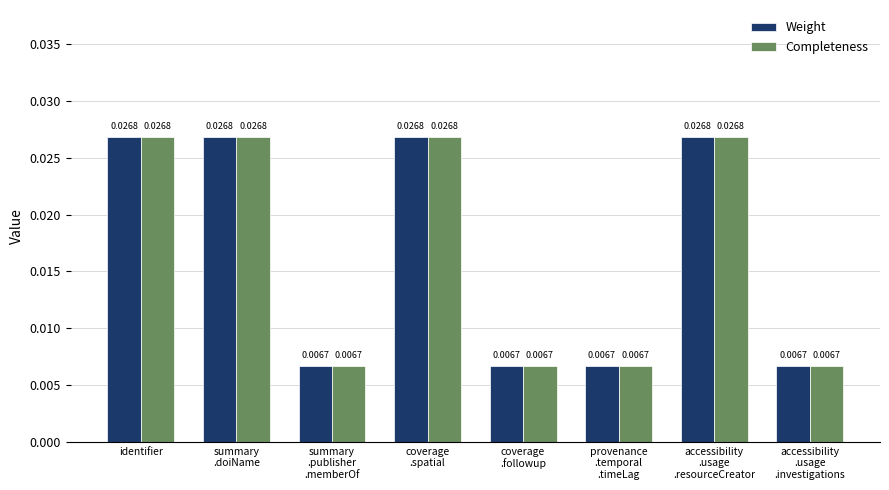

Are the bars horizontal?

No